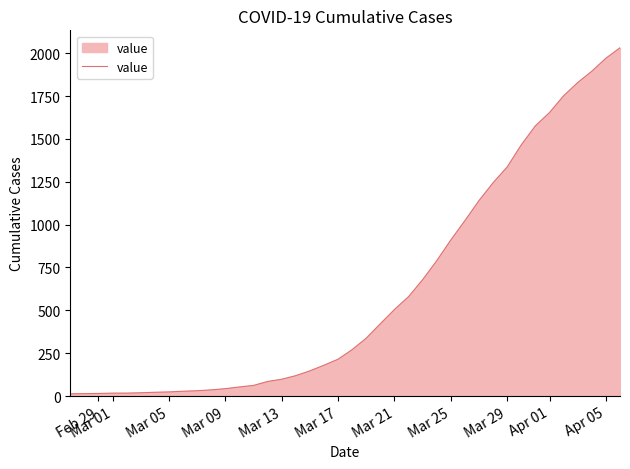

What is the maximum value shown in the chart?

2032